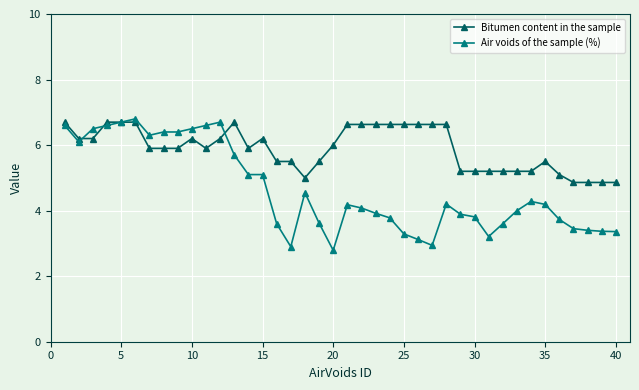

Rank the series by their average value, from highest to lowest.

Bitumen content in the sample, Air voids of the sample (%)